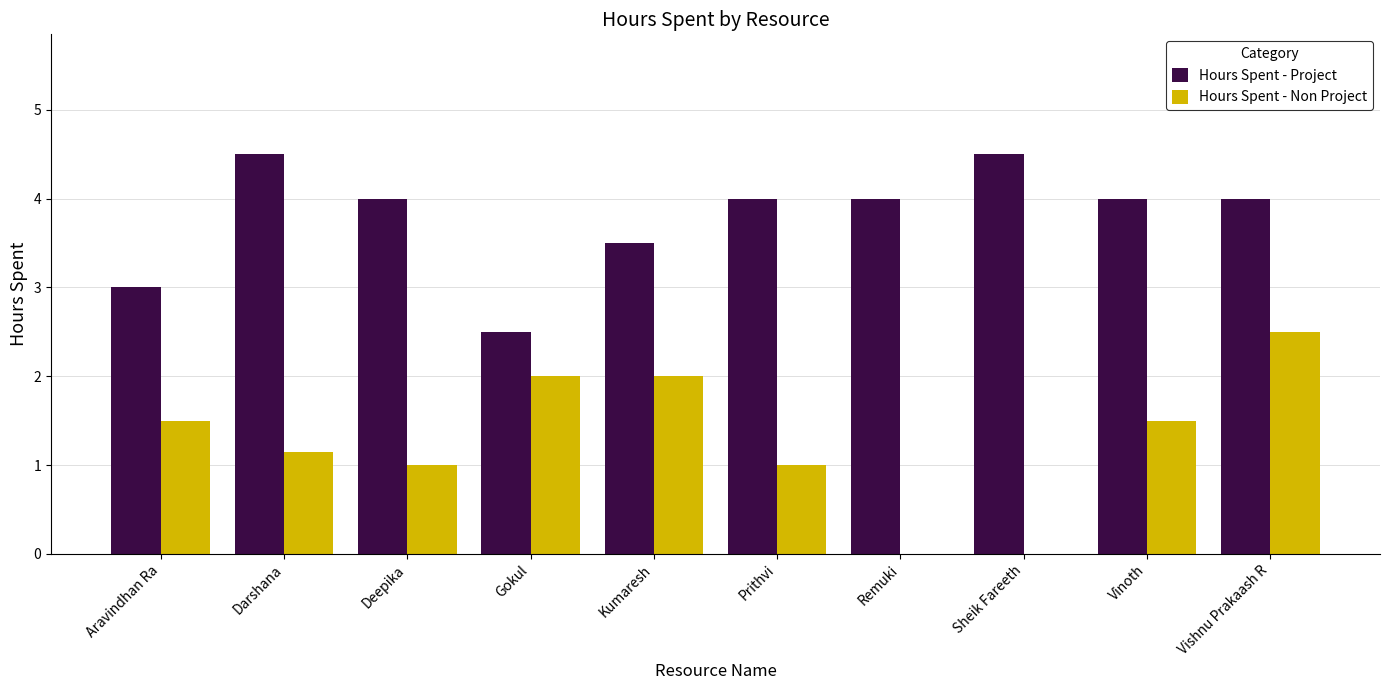

Which series has the largest total across all categories?

Hours Spent - Project